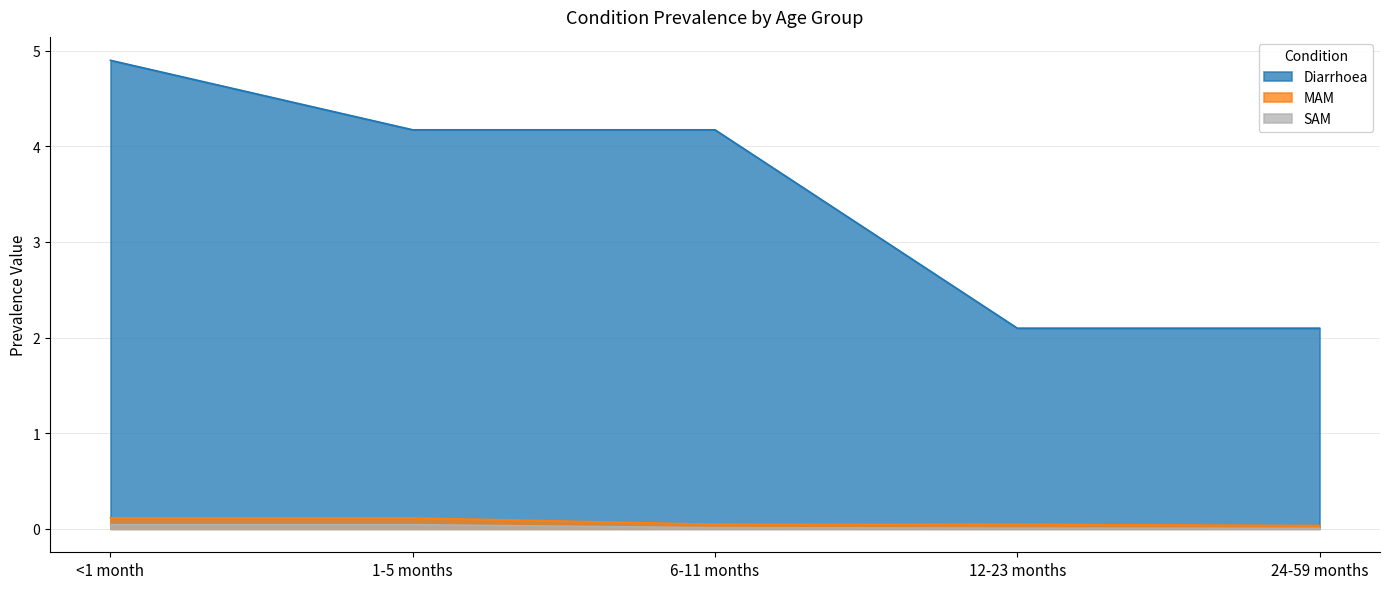

How many lines are shown in the chart?

3